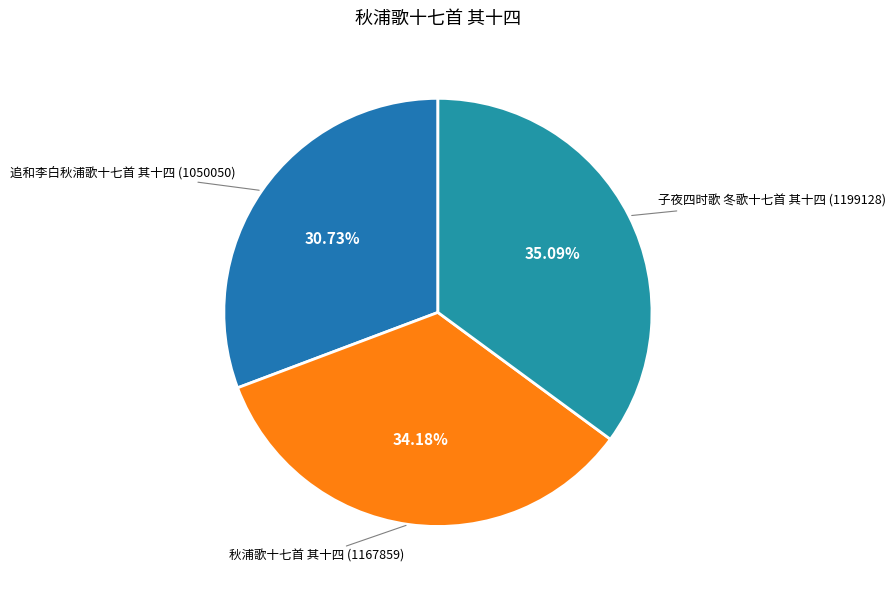

Combined, what portion of the pie is 追和李白秋浦歌十七首 其十四 and 子夜四时歌 冬歌十七首 其十四?

65.8%